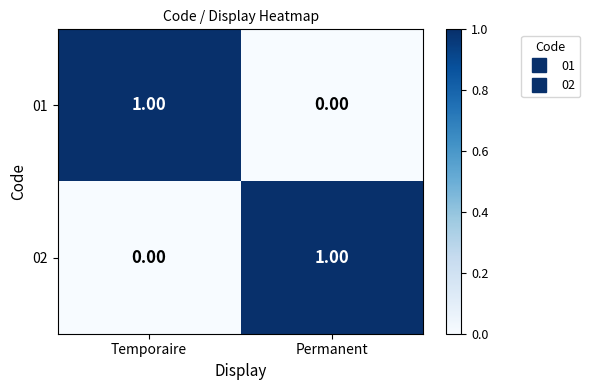

At Permanent, list the series in order from largest to smallest.

02, 01